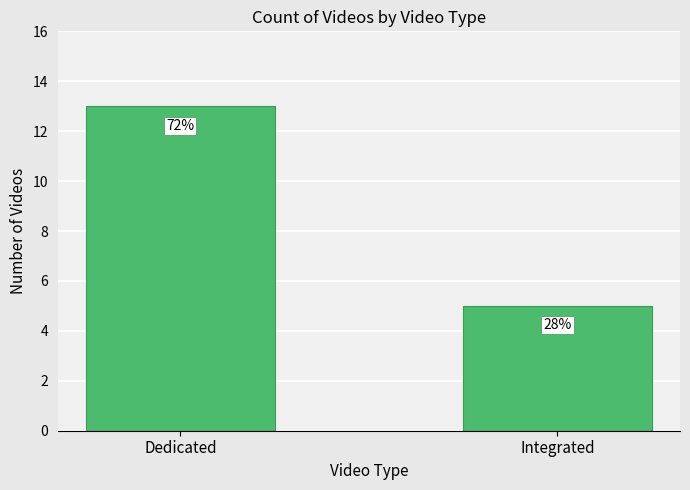

Count the values in the range 5 to 13.

2